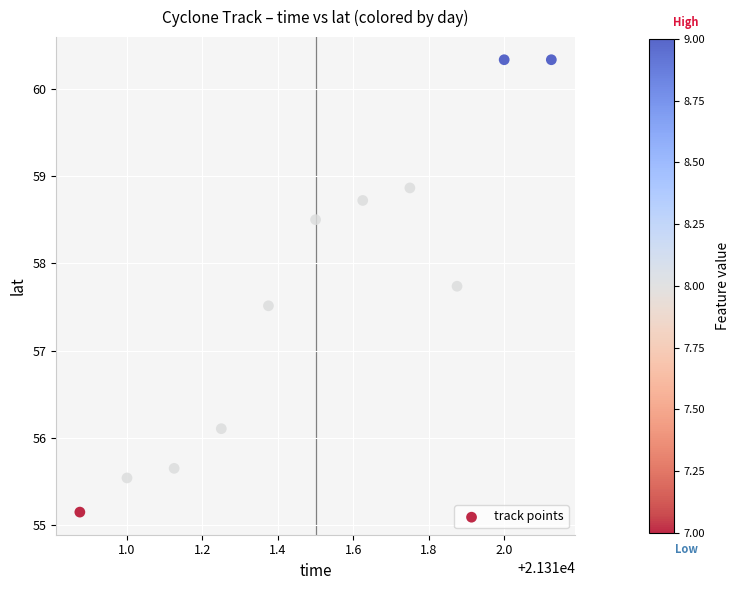

What Y value in the scatter plot is closest to 57?

57.5